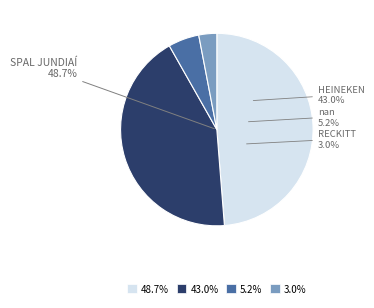

What percentage is the SPAL JUNDIAÍ slice, to the nearest percent?

49%